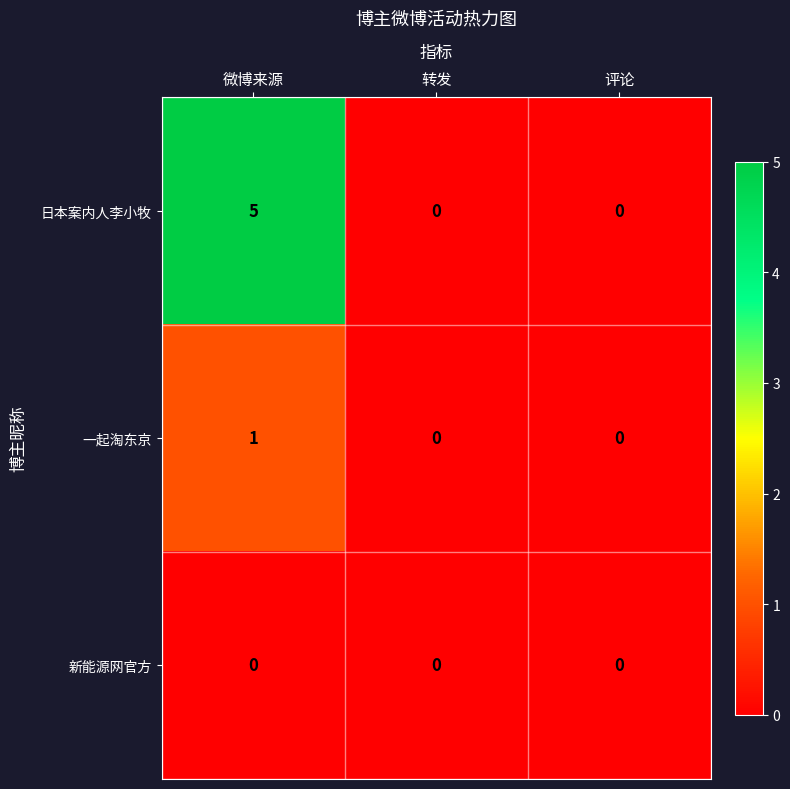

Which series has the largest total across all categories?

日本案内人李小牧